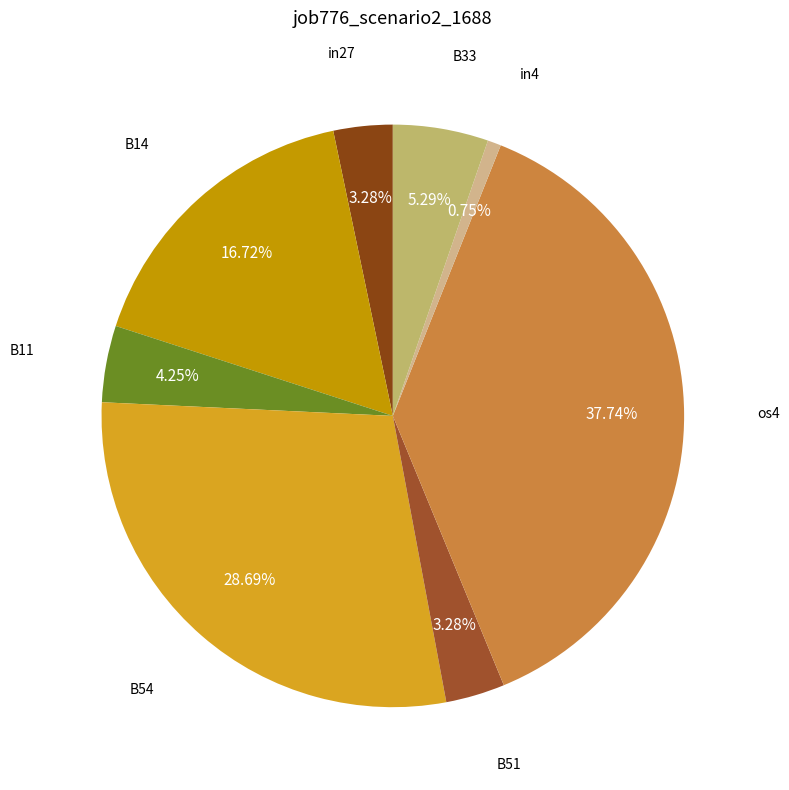

Which slice is the smallest?

in4